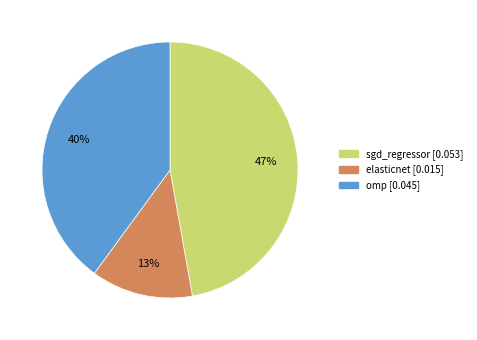

How many segments does this pie chart have?

3